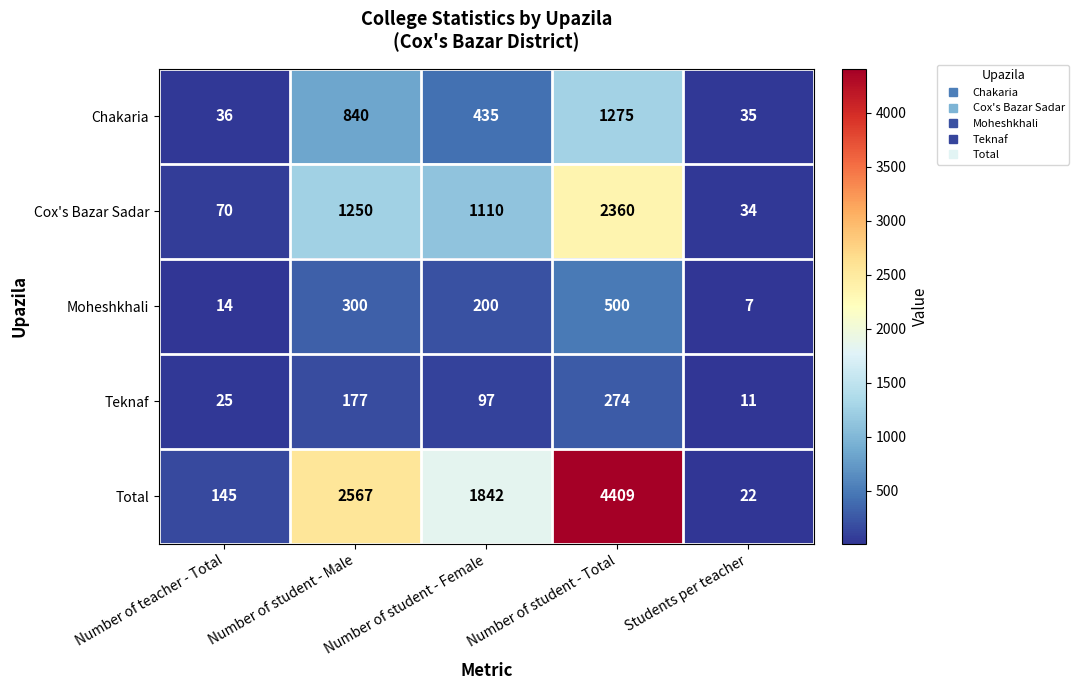

What is the sum of all Chakaria values?

2621